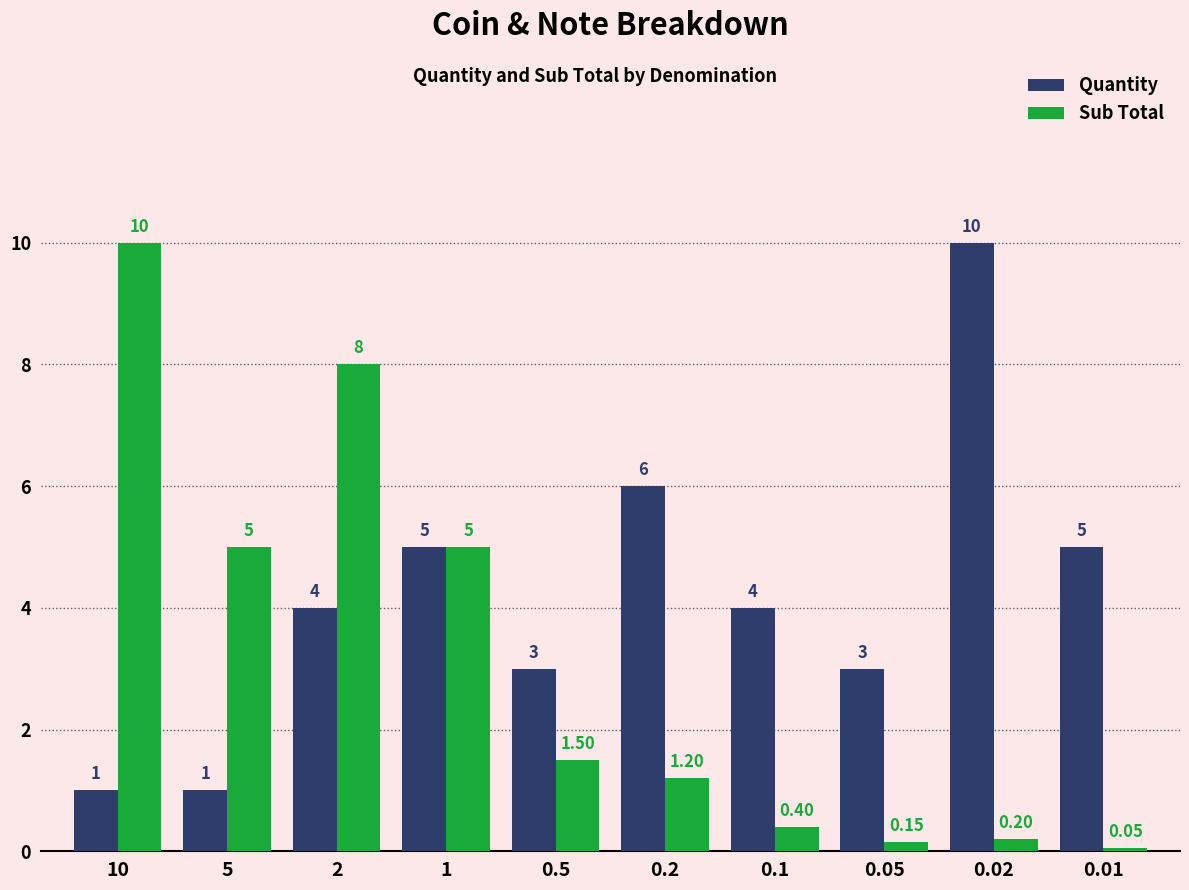

What is the average value of the Quantity series?

4.2